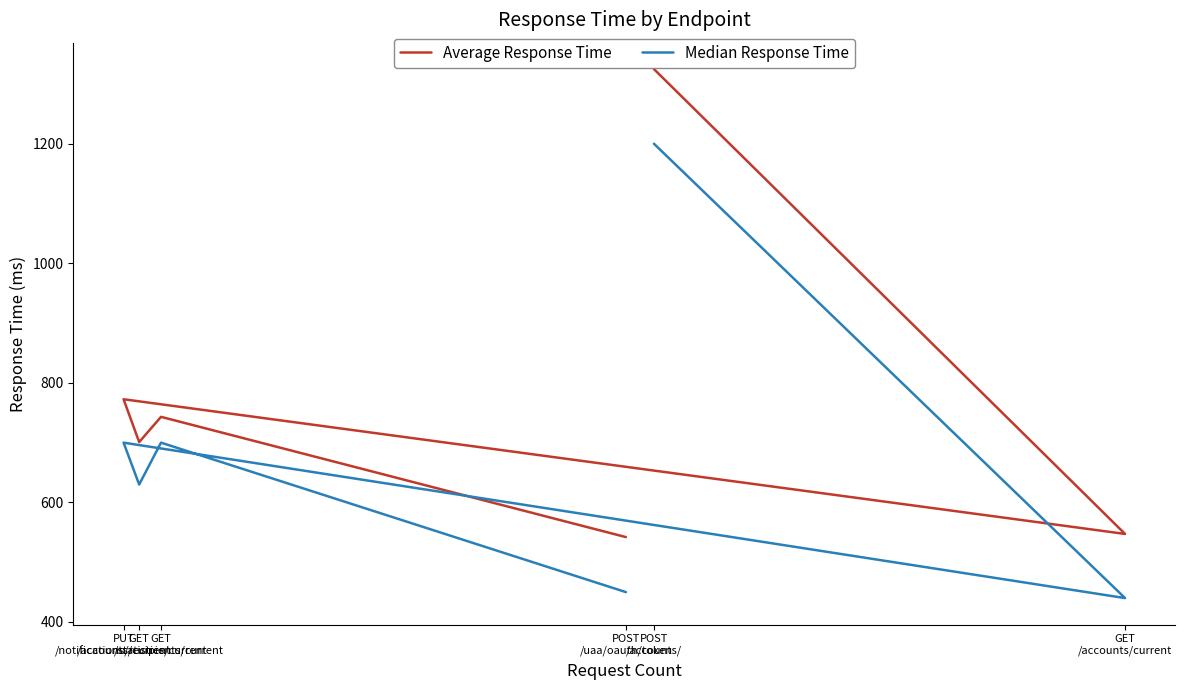

The value of Average Response Time at POST
/uaa/oauth/token is 542.0. True or false?

True